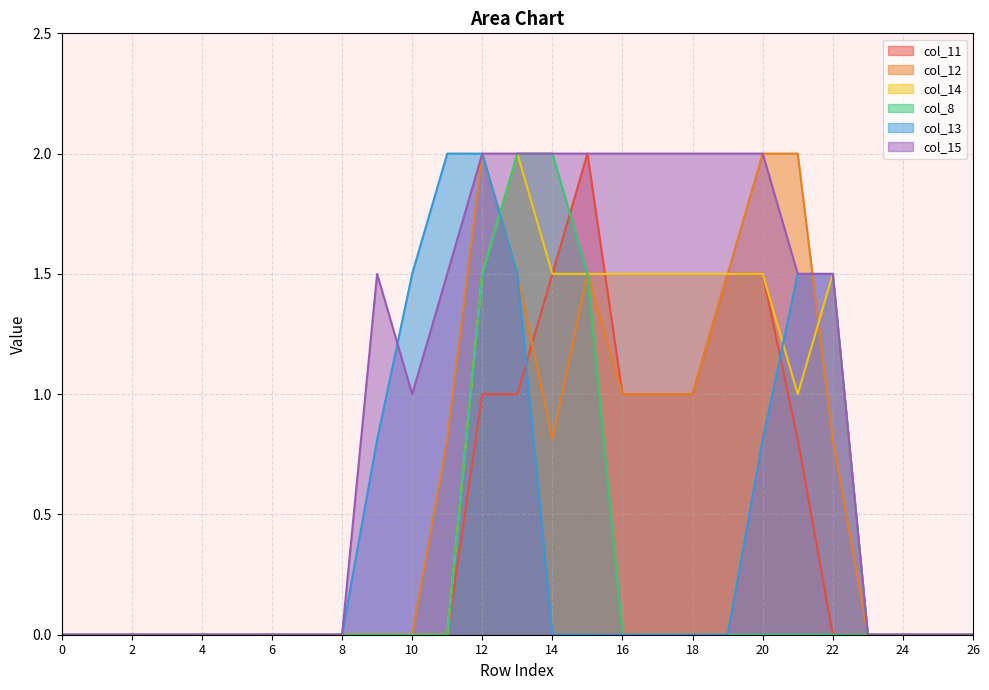

True or false: col_13 has a value of 0.8 at 17.

False